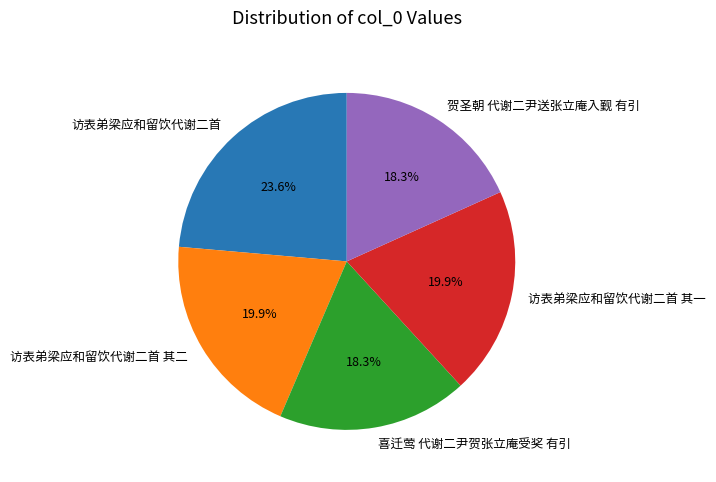

How much of the chart is everything except 访表弟梁应和留饮代谢二首 其一?

80.1%